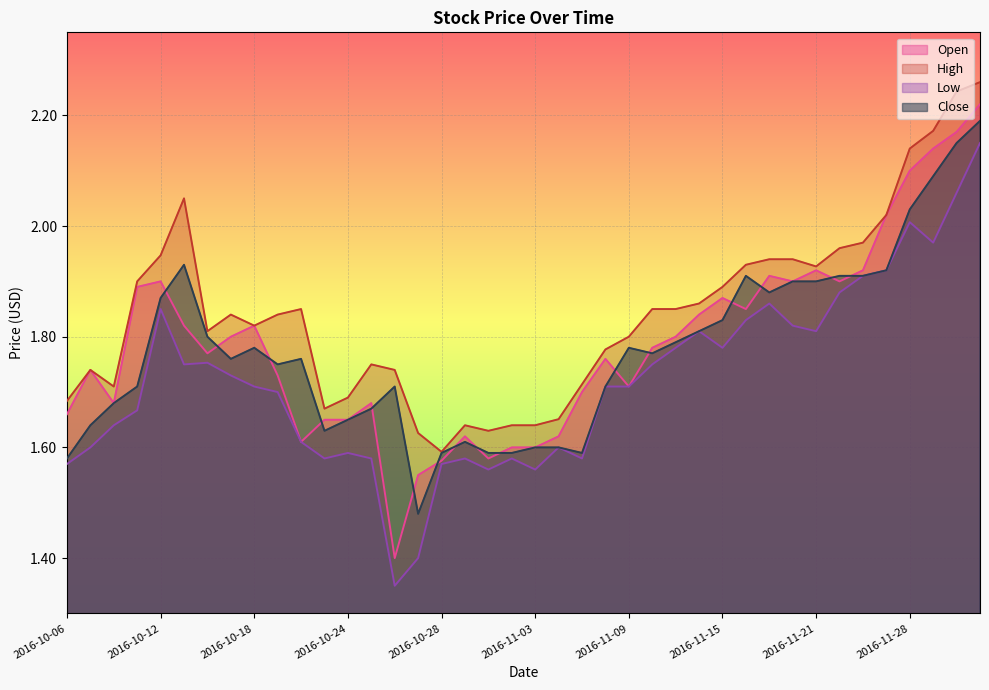

Which series has the largest range (max minus min)?

Open